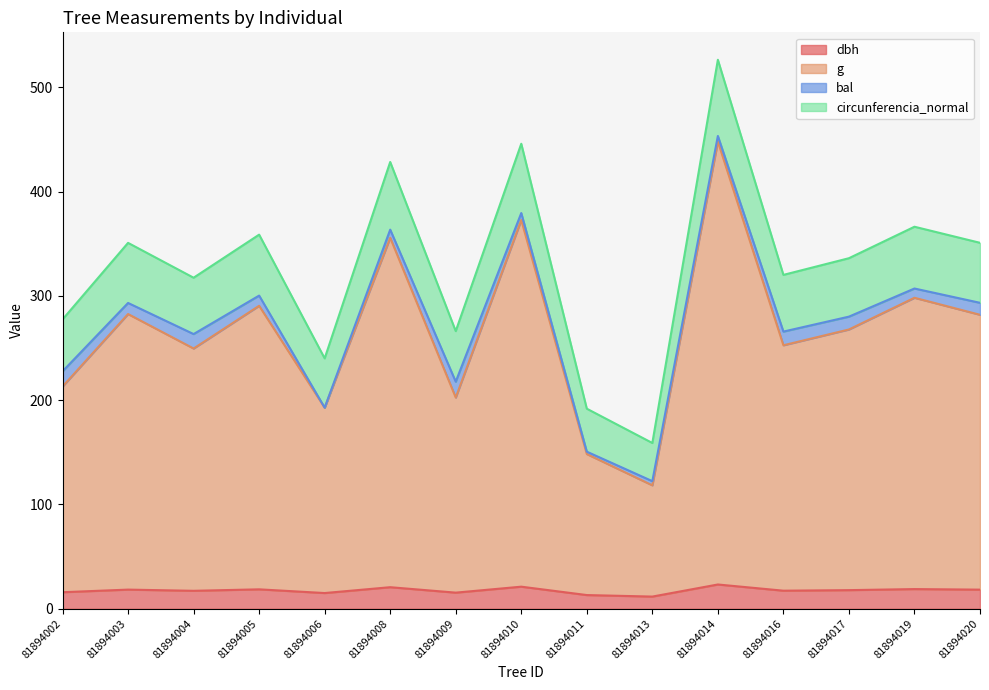

What is the value of the circunferencia_normal point at the 8th from the left?

446.0